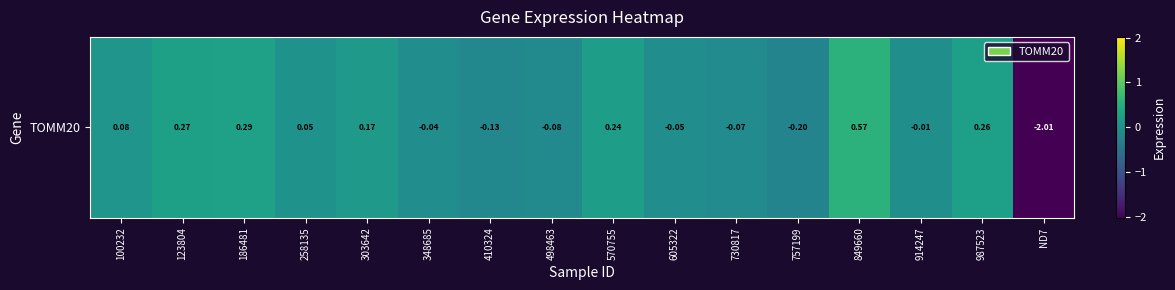

At which label does the data first exceed 0?

100232